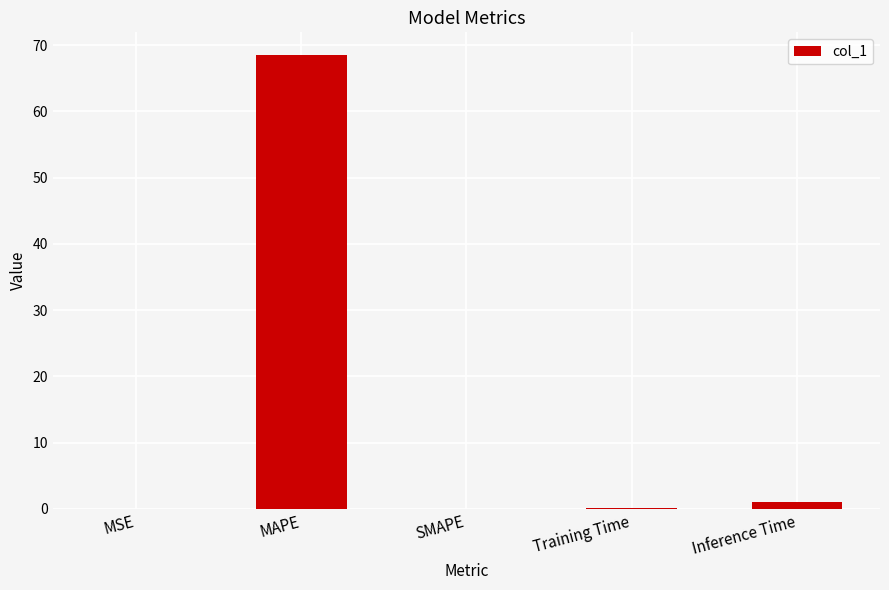

At which category does the chart reach its peak across all series?

MAPE